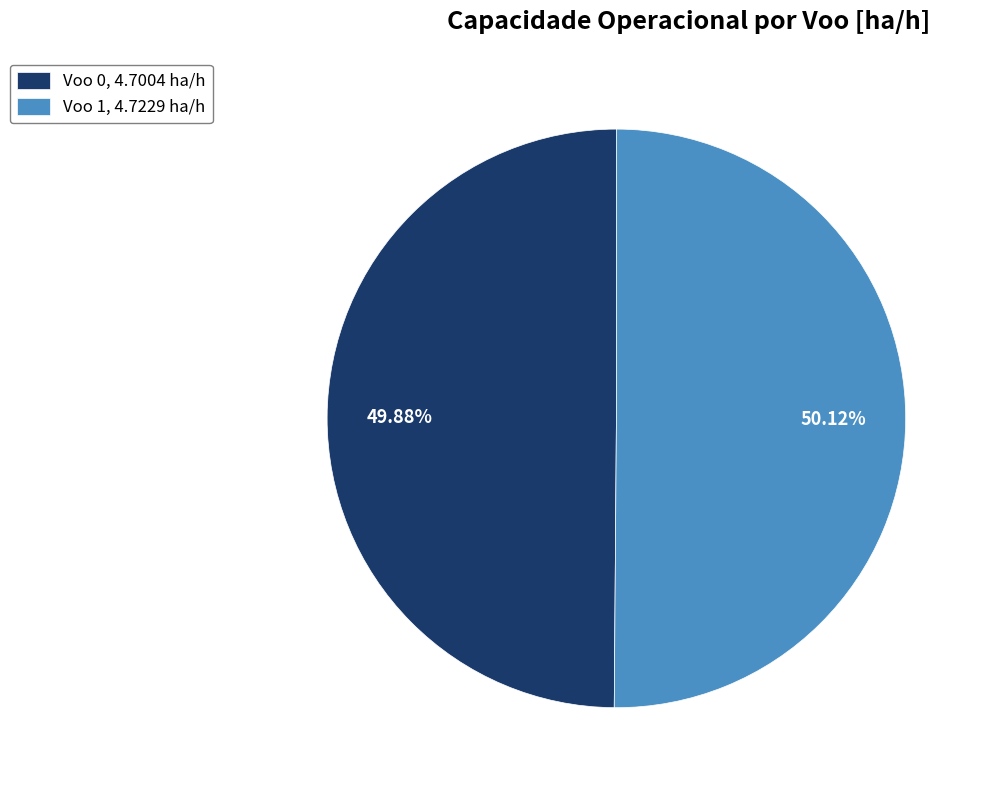

Combined, do Voo 1, 4.7229 ha/h and Voo 0, 4.7004 ha/h account for over 50%?

Yes